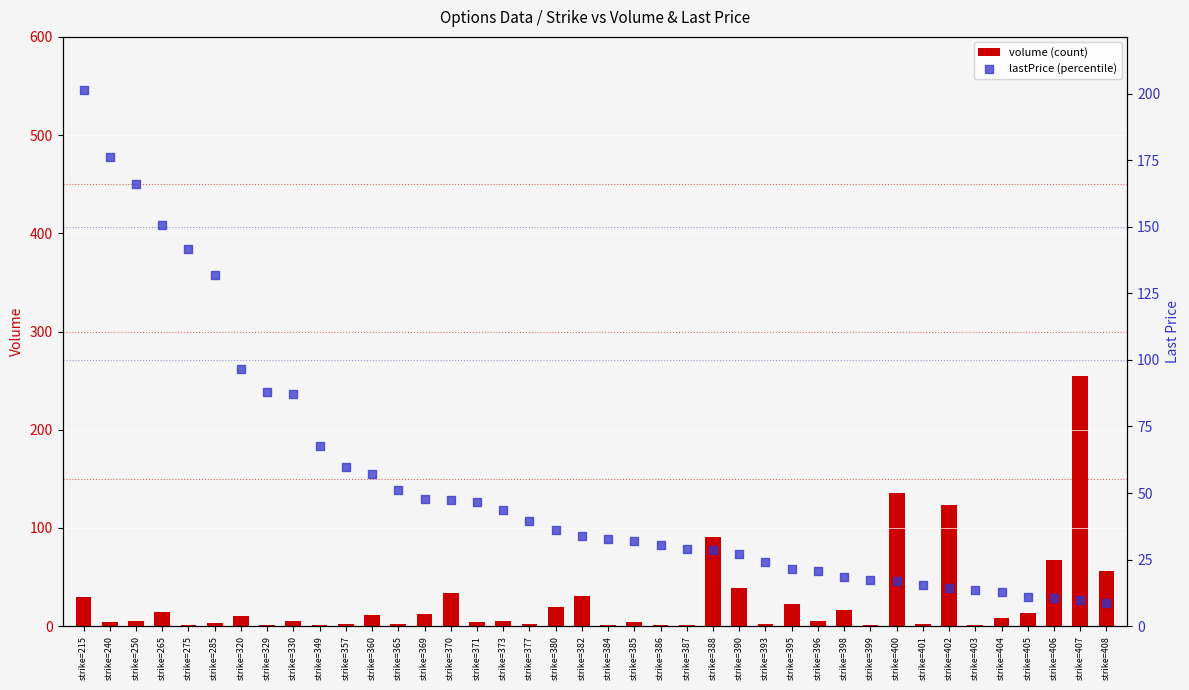

What are all the series names shown in the legend?

volume (count), lastPrice (percentile)